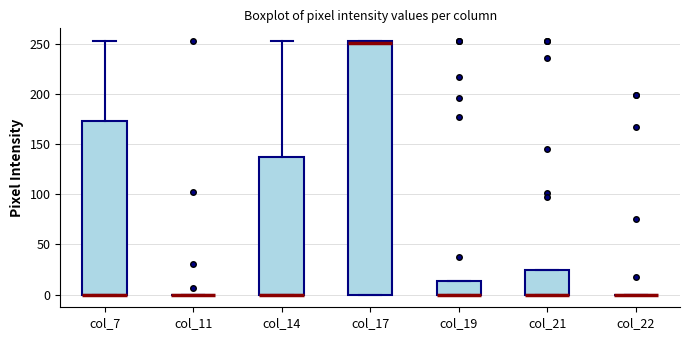

Comparing the boxes themselves (not the whiskers), which one is the tallest?

col_17